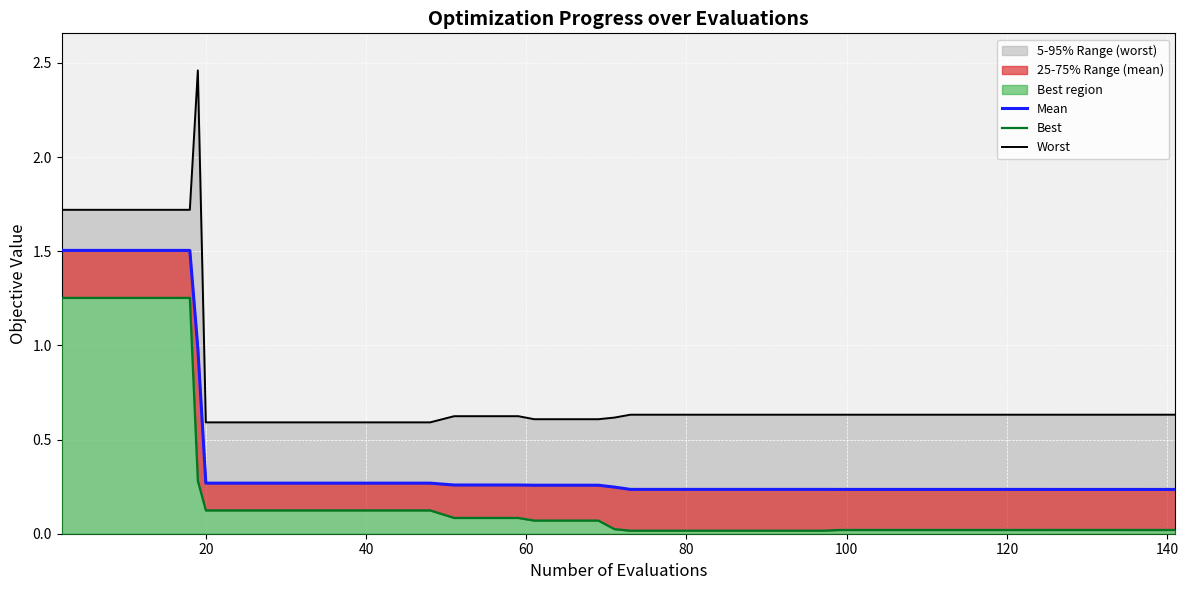

Is the value of worst (line) at 18 greater than the value of best (line) at 29?

Yes